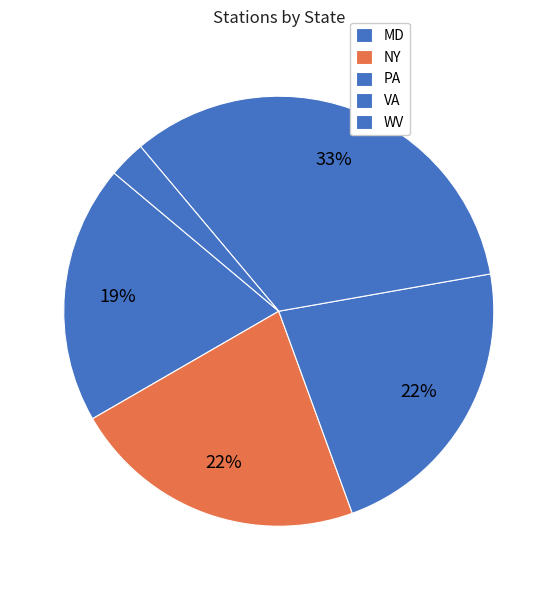

To the nearest percent, what is the average slice percentage?

20%